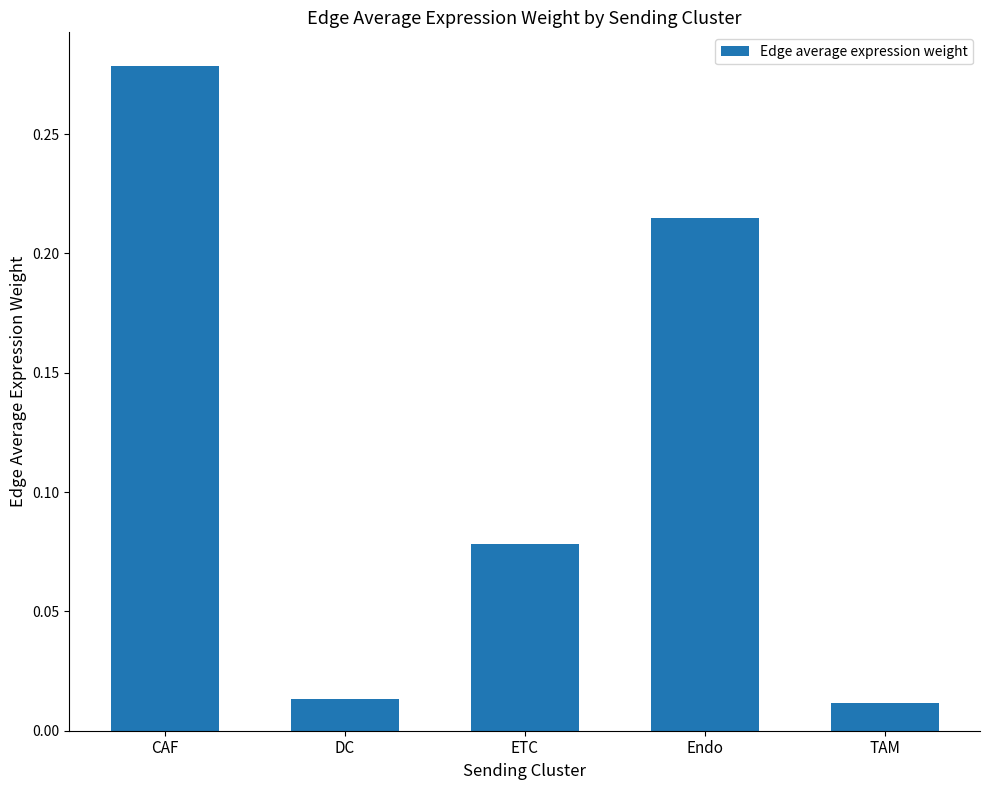

The chart shows a value of 0.4 at CAF. True or false?

False